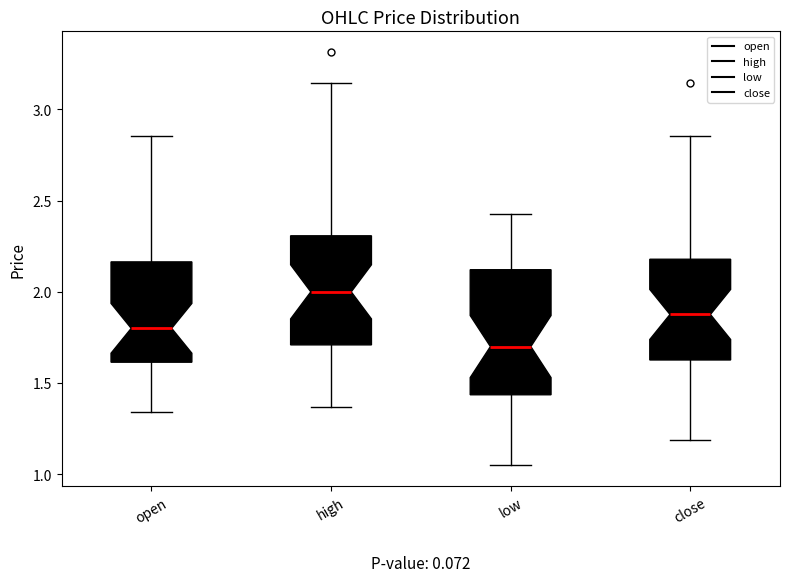

Which box's median line is the lowest?

low